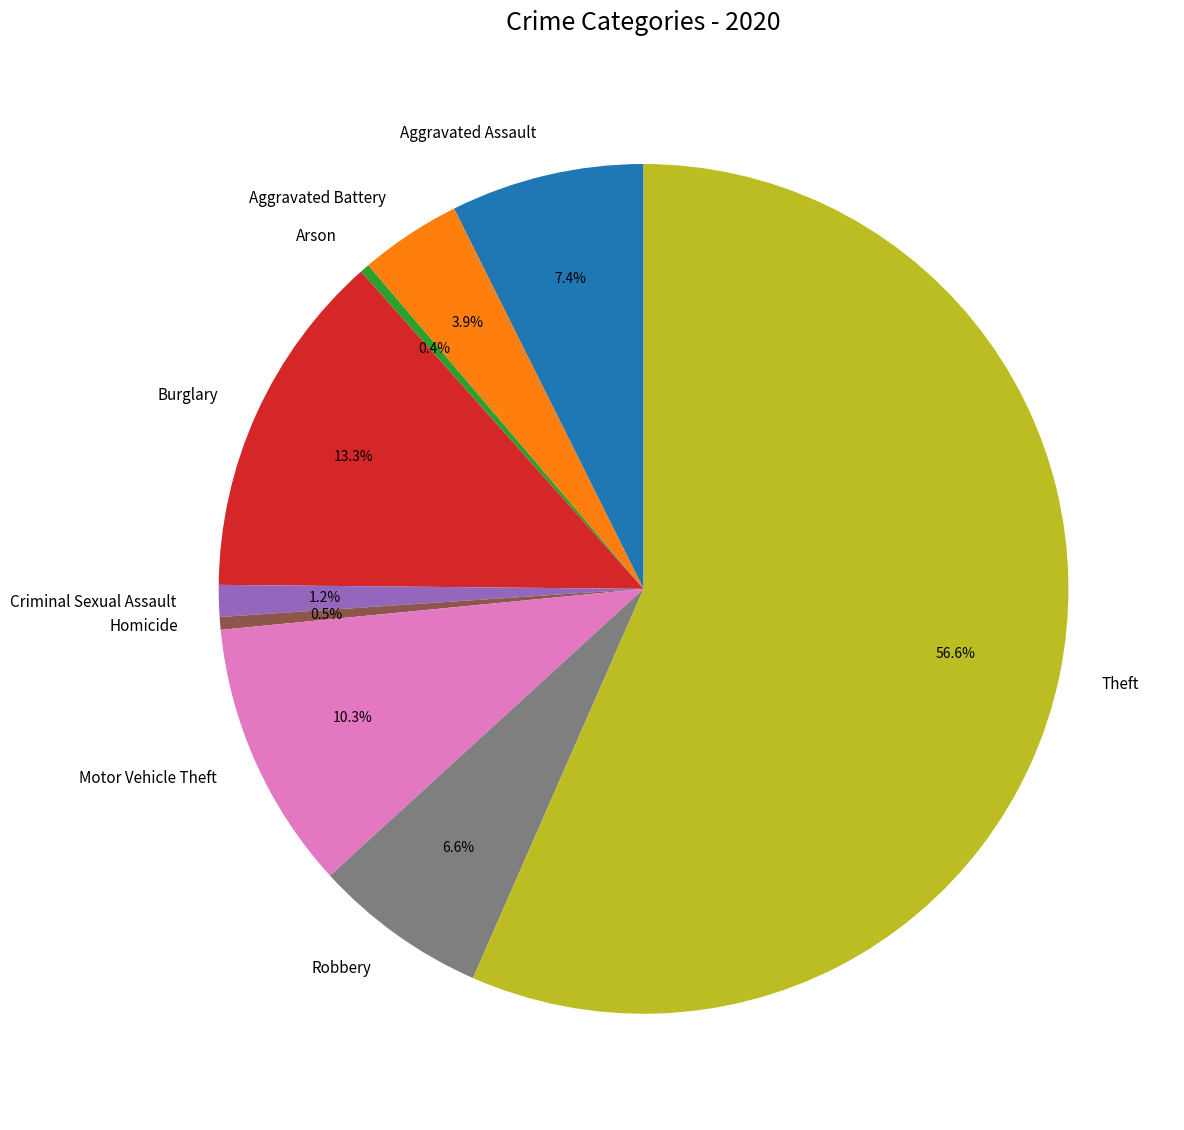

Which has a higher value, Theft or Homicide?

Theft